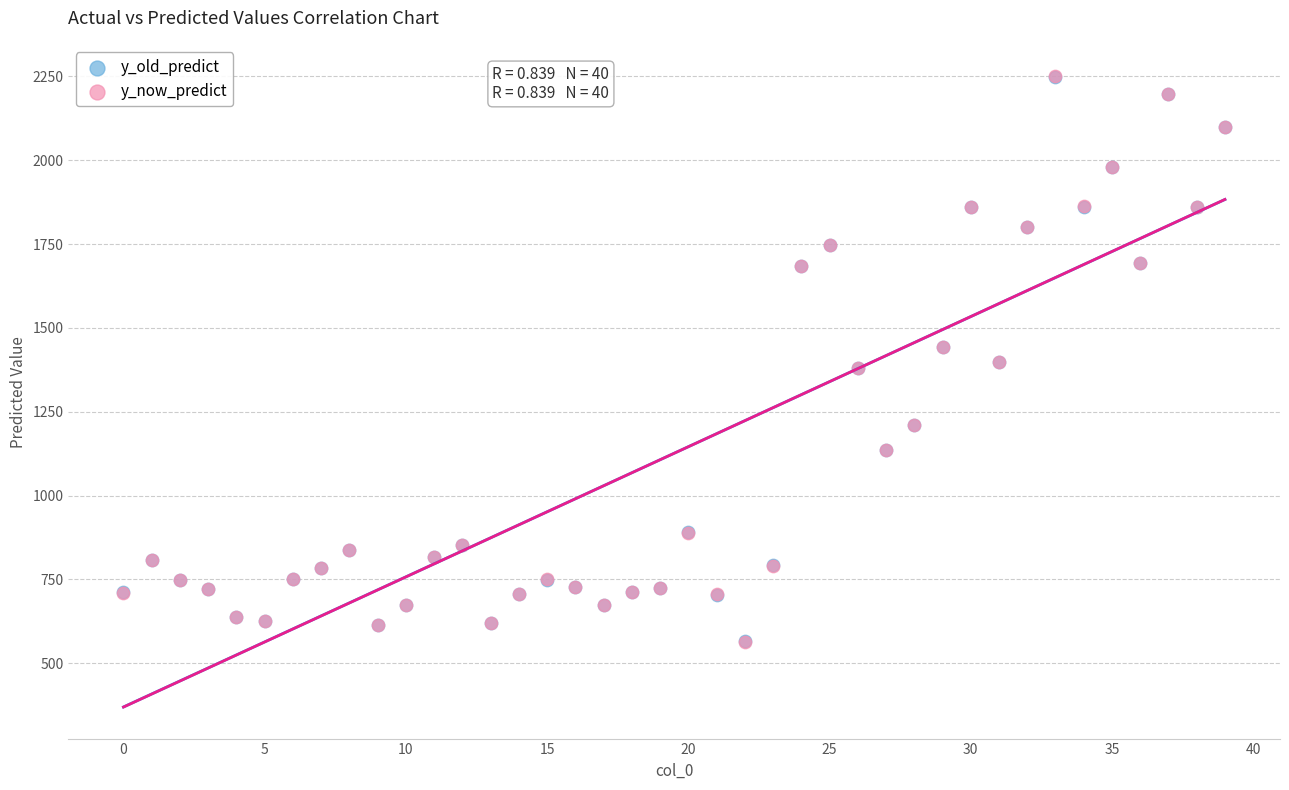

Which series has the largest Y range (max minus min)?

y_now_predict